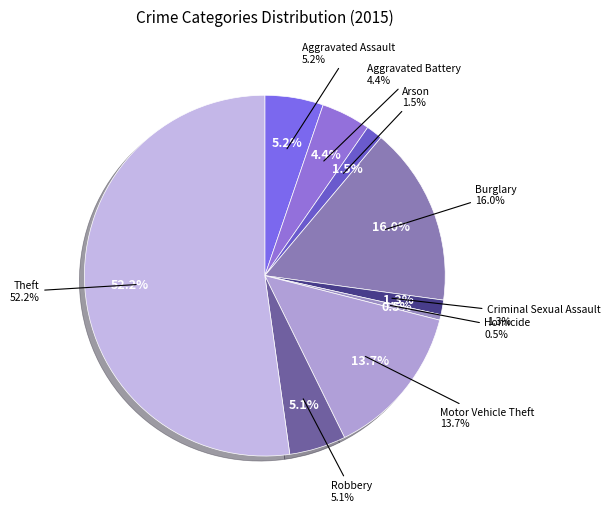

Rank the categories by value from lowest to highest.

Homicide, Criminal Sexual Assault, Arson, Aggravated Battery, Robbery, Aggravated Assault, Motor Vehicle Theft, Burglary, Theft